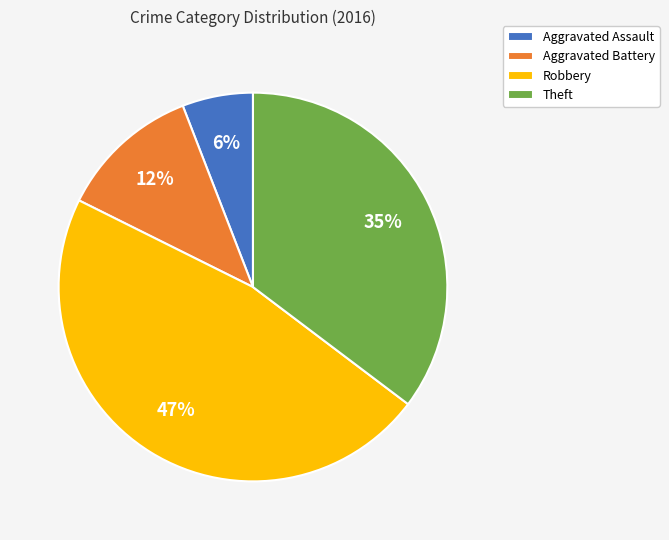

To the nearest percent, what is the difference between the Aggravated Battery and Aggravated Assault slice percentages?

6%